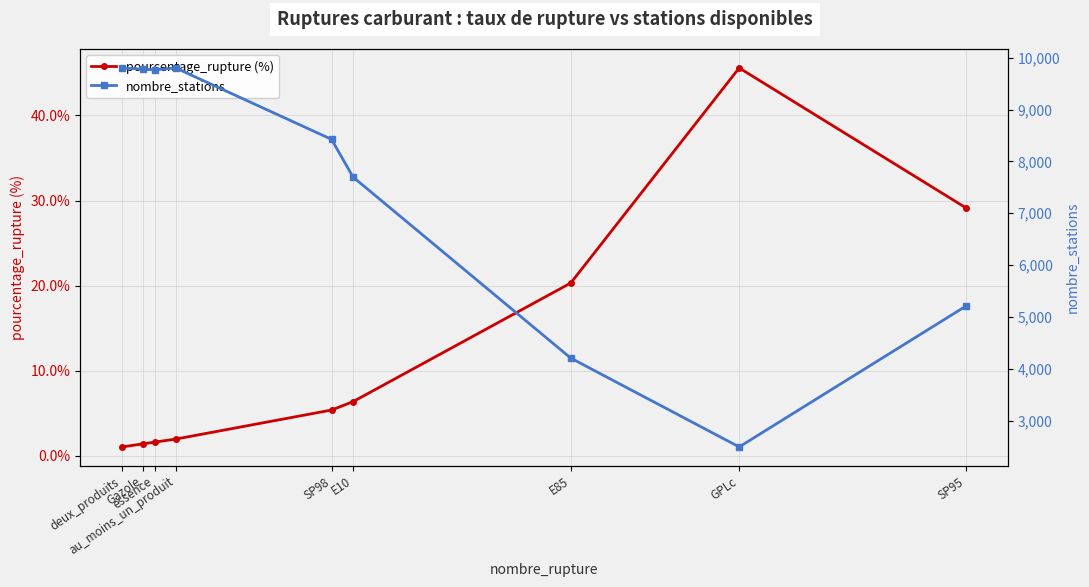

Which category has the lowest value across all series?

deux_produits